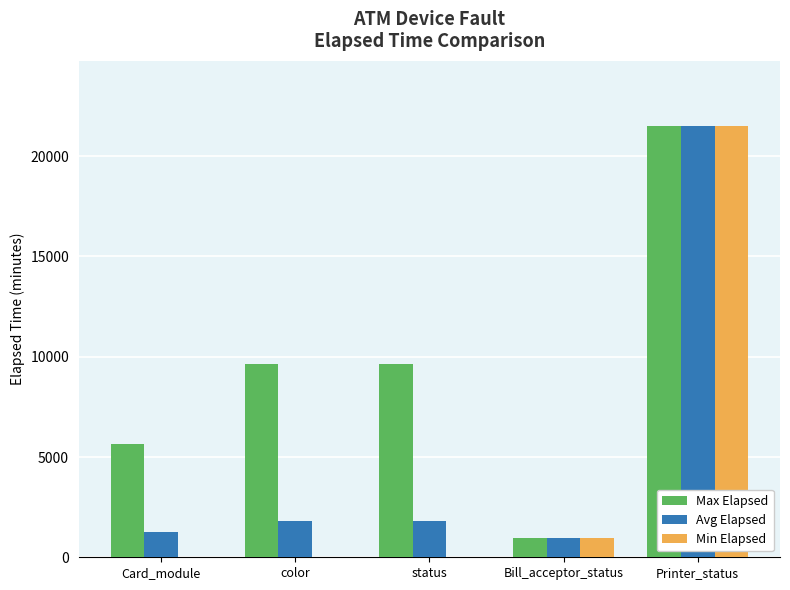

Where is Min Elapsed nearest to the value 10769?

Bill_acceptor_status